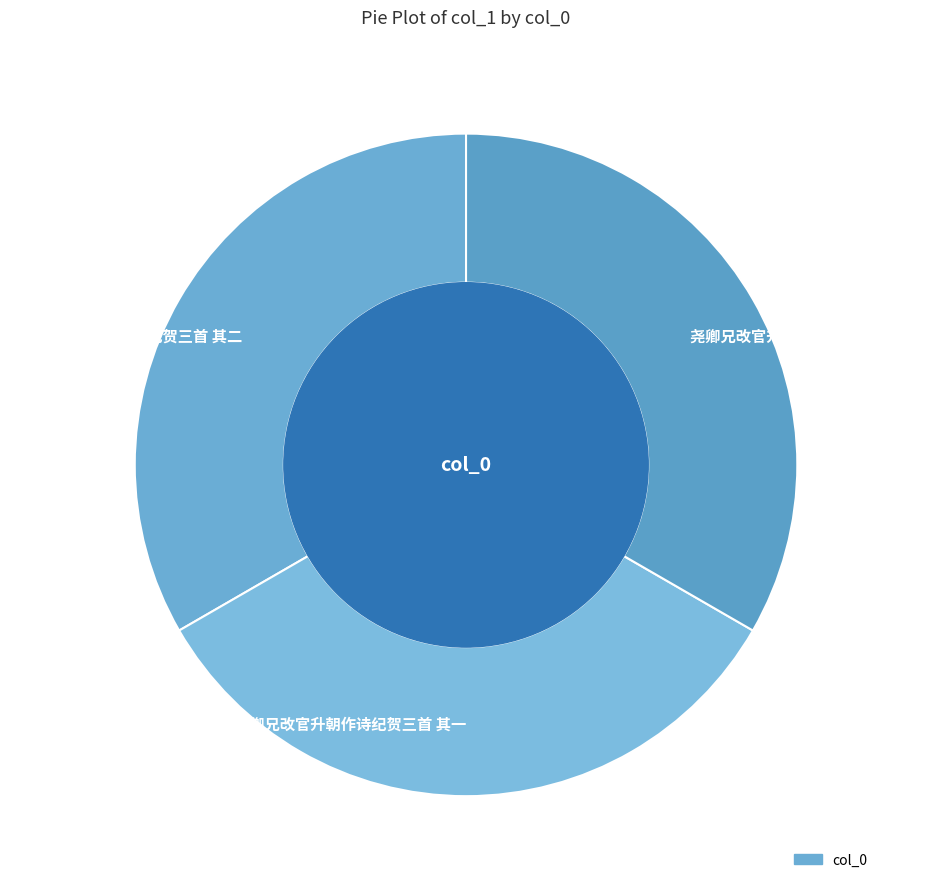

Is it true that 尧卿兄改官升朝作诗纪贺三首 其二 is 45% of the pie?

False